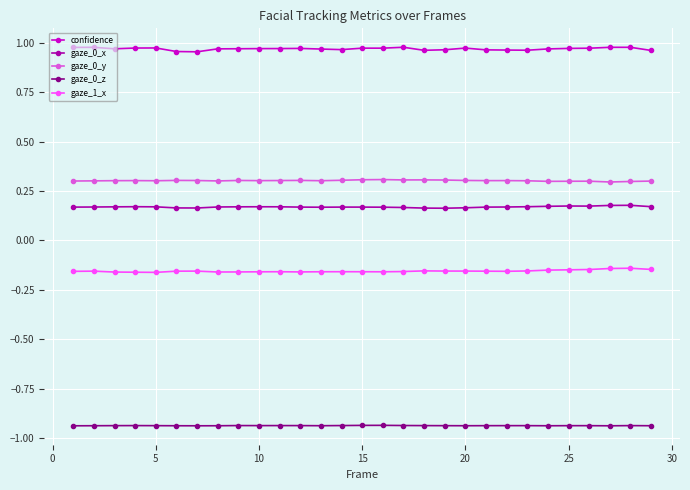

Which series has the largest total across all categories?

confidence